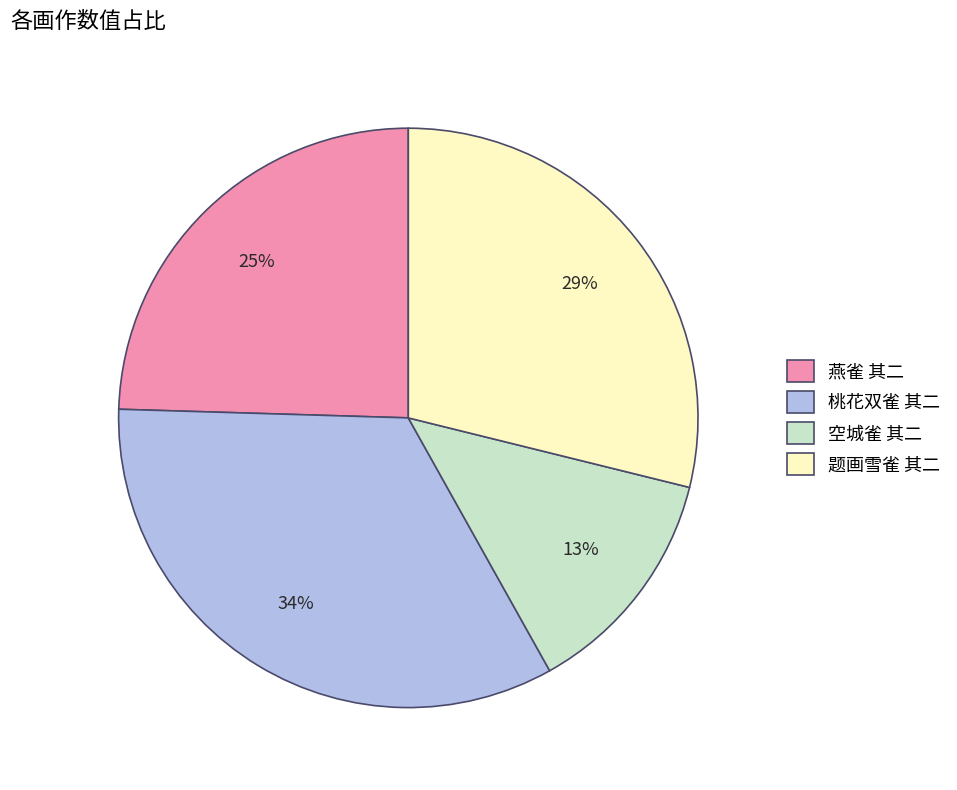

Is the sum of 题画雪雀 其二 and 燕雀 其二 greater than half?

Yes